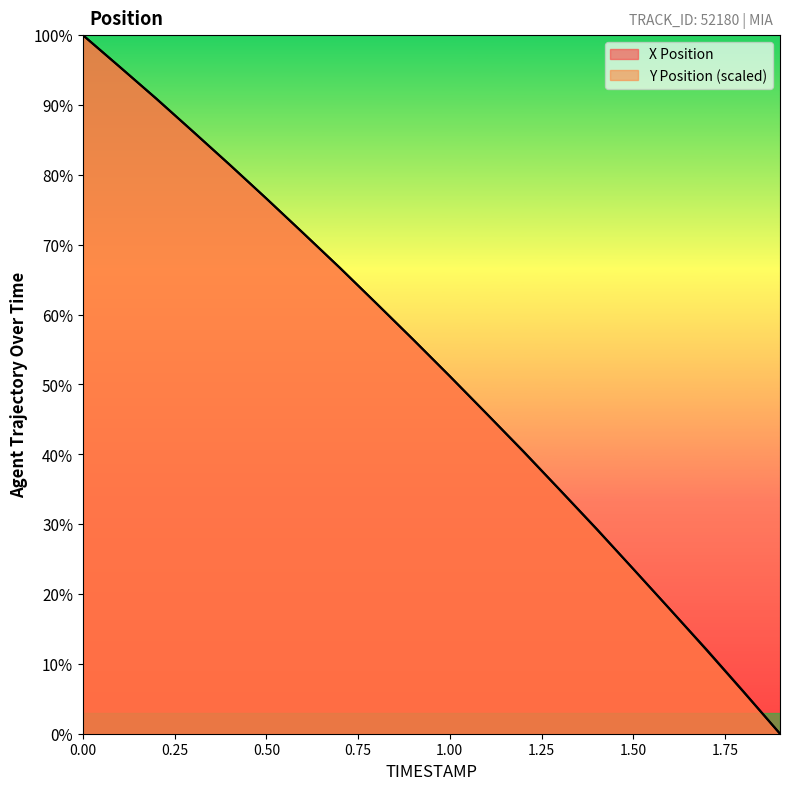

Which series changed the most between 1.3 and 1.8?

X Position